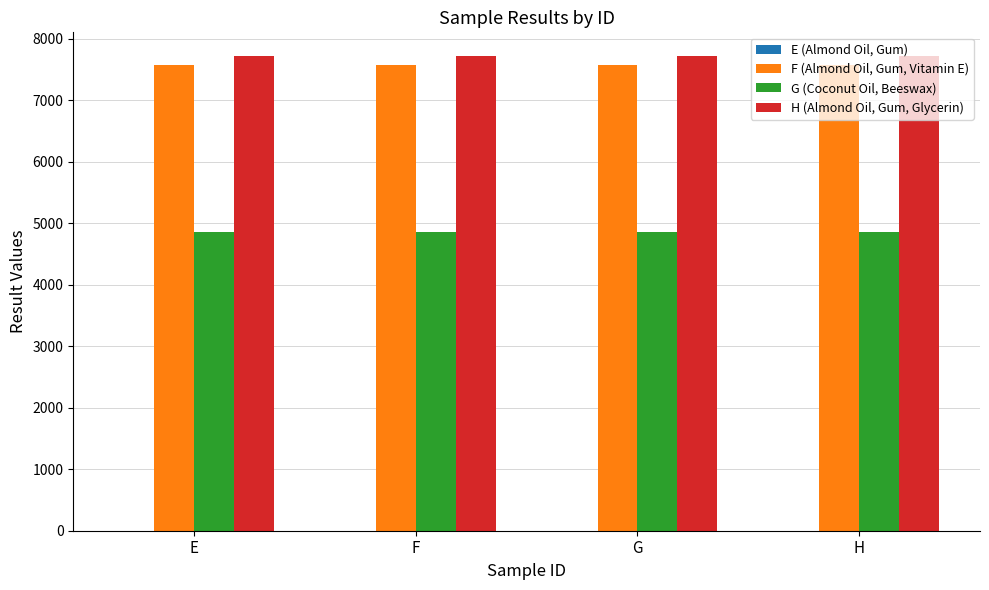

What is the greatest value displayed?

7716.7